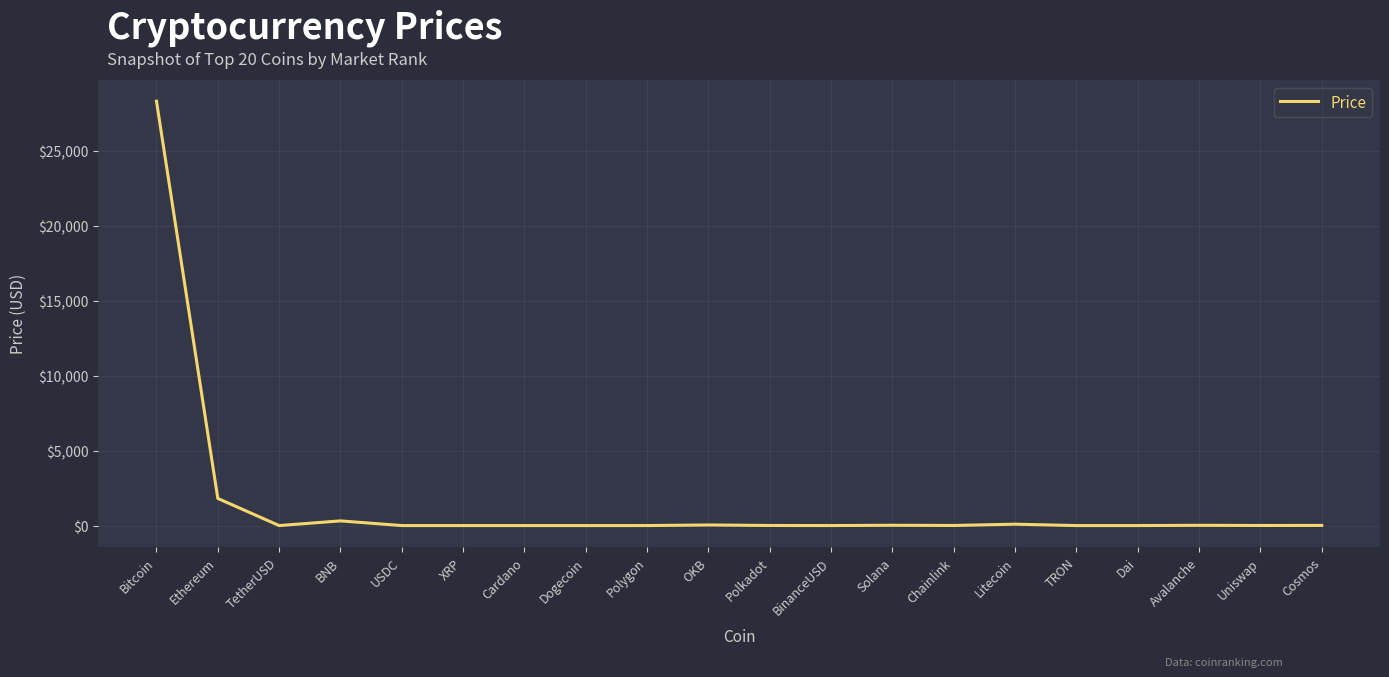

Where is the data nearest to the value 14144?

Ethereum